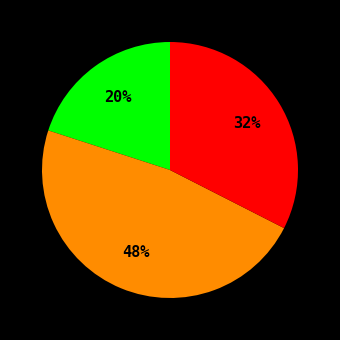

Is there any slice that represents more than half of the pie?

No